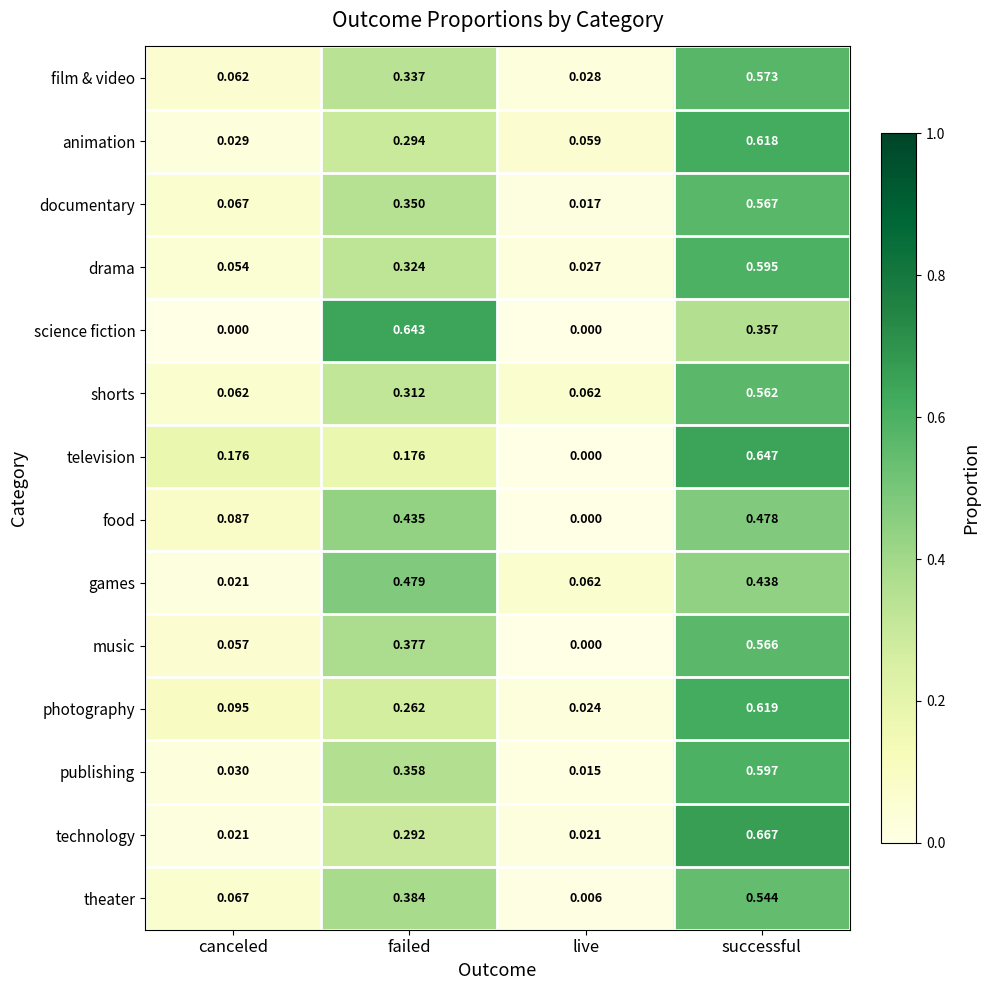

Rank the series by their maximum value, from lowest to highest.

food, games, theater, shorts, music, documentary, film & video, drama, publishing, animation, photography, science fiction, television, technology